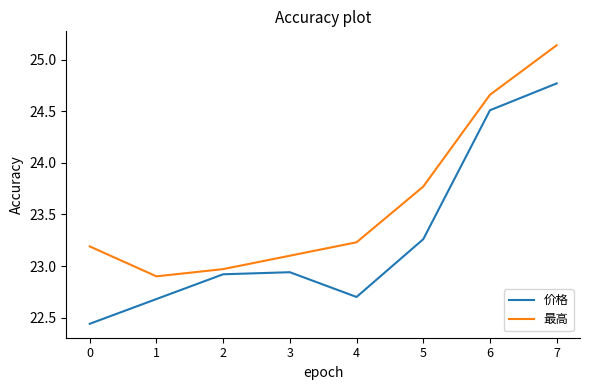

True or false: 价格 and 最高 cross at least once.

False